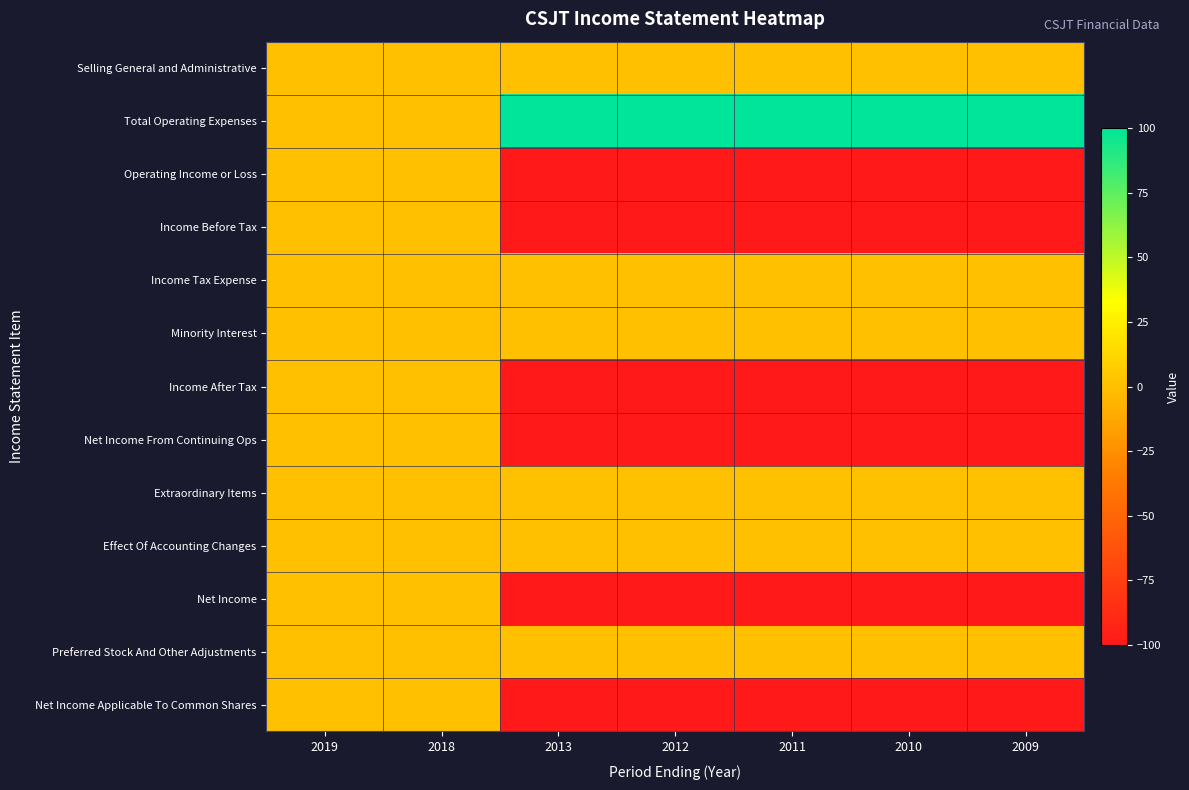

Reading left to right, what are all the values shown in this chart?

Selling General and Administrative: 2019=0	2018=0	2013=0	2012=0	2011=0	2010=0	2009=0
Total Operating Expenses: 2019=0	2018=0	2013=100	2012=100	2011=100	2010=100	2009=100
Operating Income or Loss: 2019=0	2018=0	2013=-100	2012=-100	2011=-100	2010=-100	2009=-100
Income Before Tax: 2019=0	2018=0	2013=-100	2012=-100	2011=-100	2010=-100	2009=-100
Income Tax Expense: 2019=0	2018=0	2013=0	2012=0	2011=0	2010=0	2009=0
Minority Interest: 2019=0	2018=0	2013=0	2012=0	2011=0	2010=0	2009=0
Income After Tax: 2019=0	2018=0	2013=-100	2012=-100	2011=-100	2010=-100	2009=-100
Net Income From Continuing Ops: 2019=0	2018=0	2013=-100	2012=-100	2011=-100	2010=-100	2009=-100
Extraordinary Items: 2019=0	2018=0	2013=0	2012=0	2011=0	2010=0	2009=0
Effect Of Accounting Changes: 2019=0	2018=0	2013=0	2012=0	2011=0	2010=0	2009=0
Net Income: 2019=0	2018=0	2013=-100	2012=-100	2011=-100	2010=-100	2009=-100
Preferred Stock And Other Adjustments: 2019=0	2018=0	2013=0	2012=0	2011=0	2010=0	2009=0
Net Income Applicable To Common Shares: 2019=0	2018=0	2013=-100	2012=-100	2011=-100	2010=-100	2009=-100